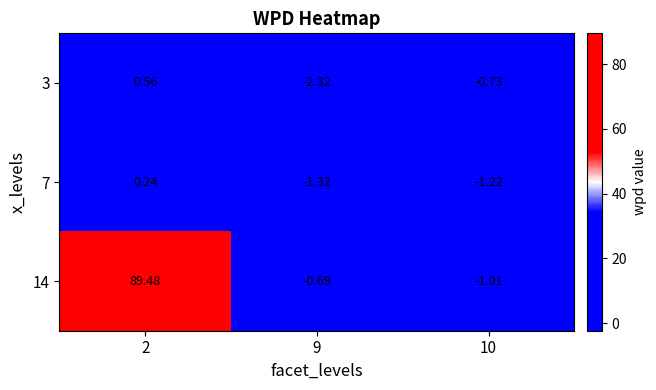

What is the total value across all series at 9?

-4.3